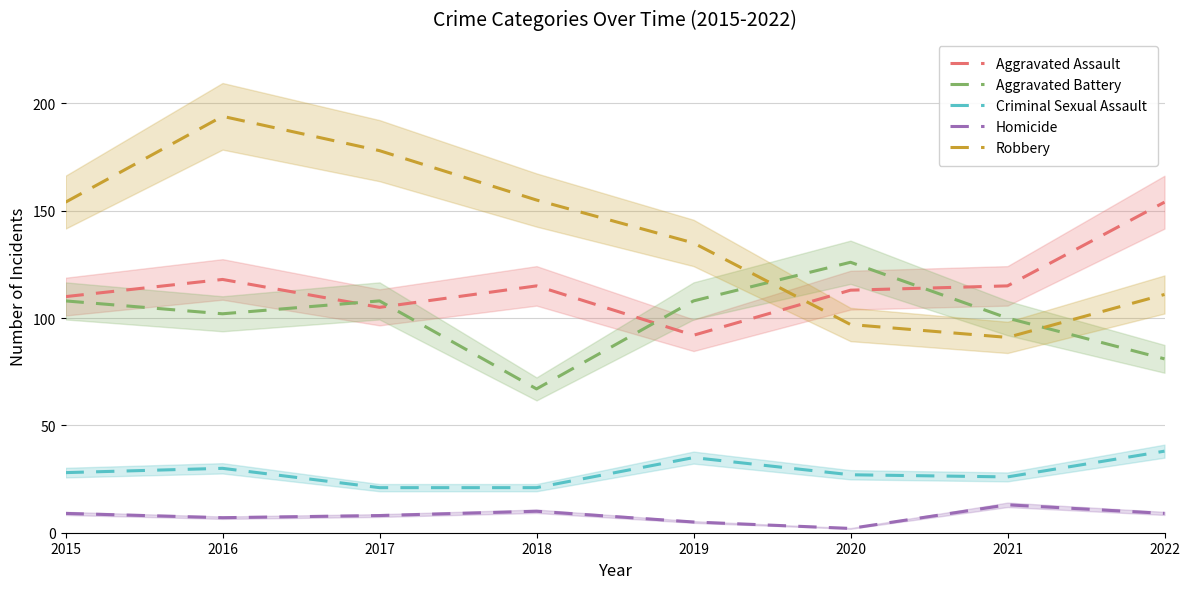

What is the lowest value of the Robbery series?

91